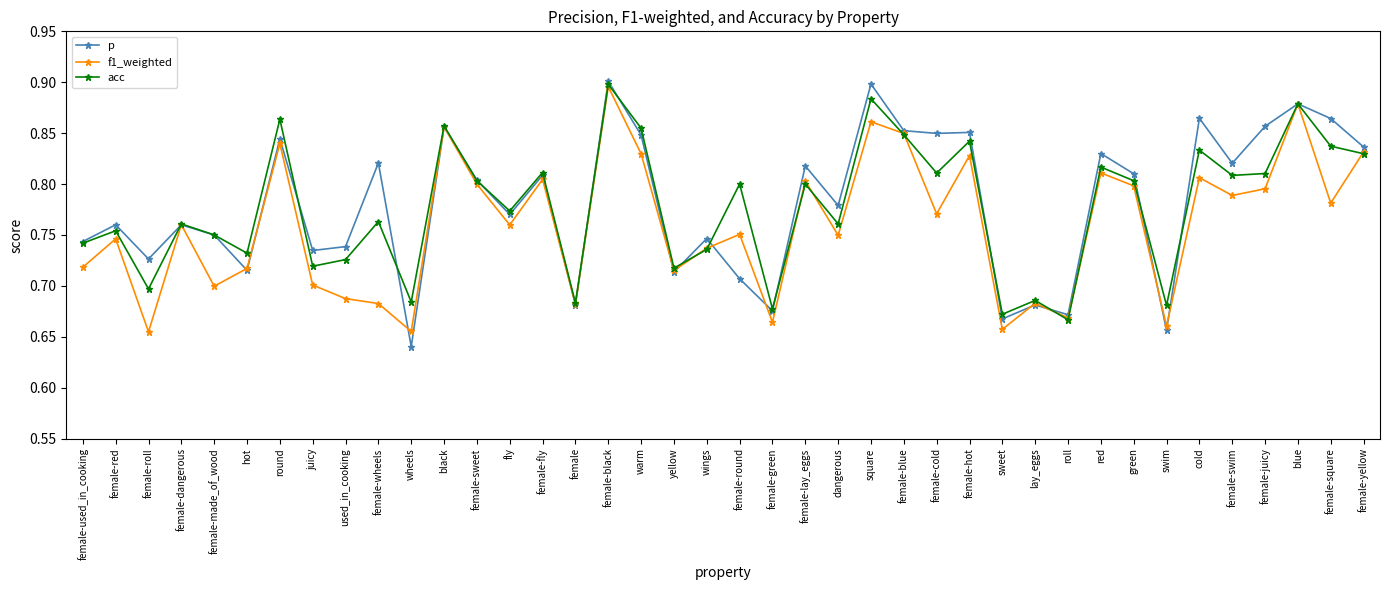

What is the sum of all p values?

31.2